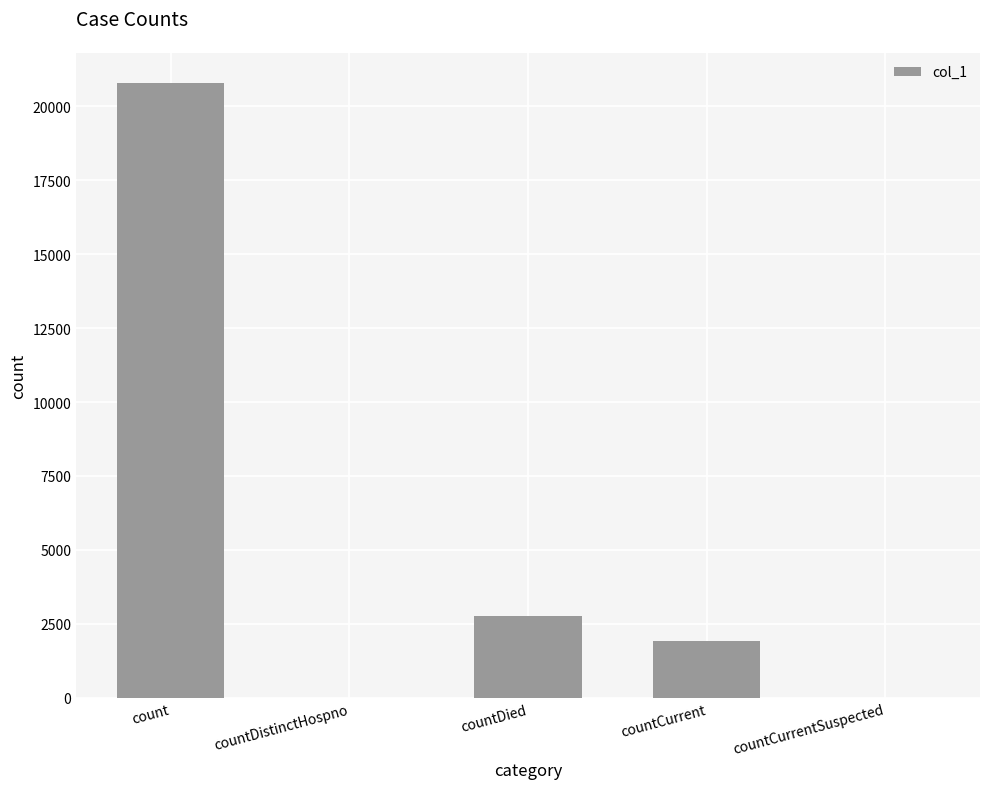

What value does the data have at countDied?

2782